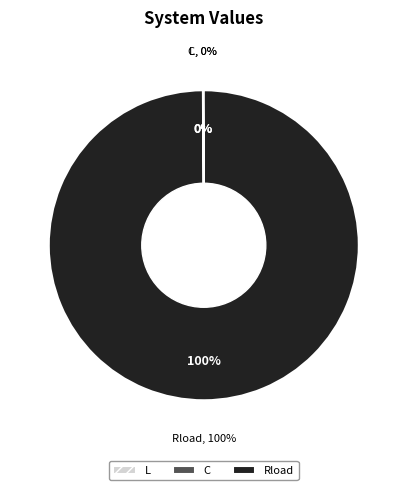

What portion of the pie excludes C?

100.0%